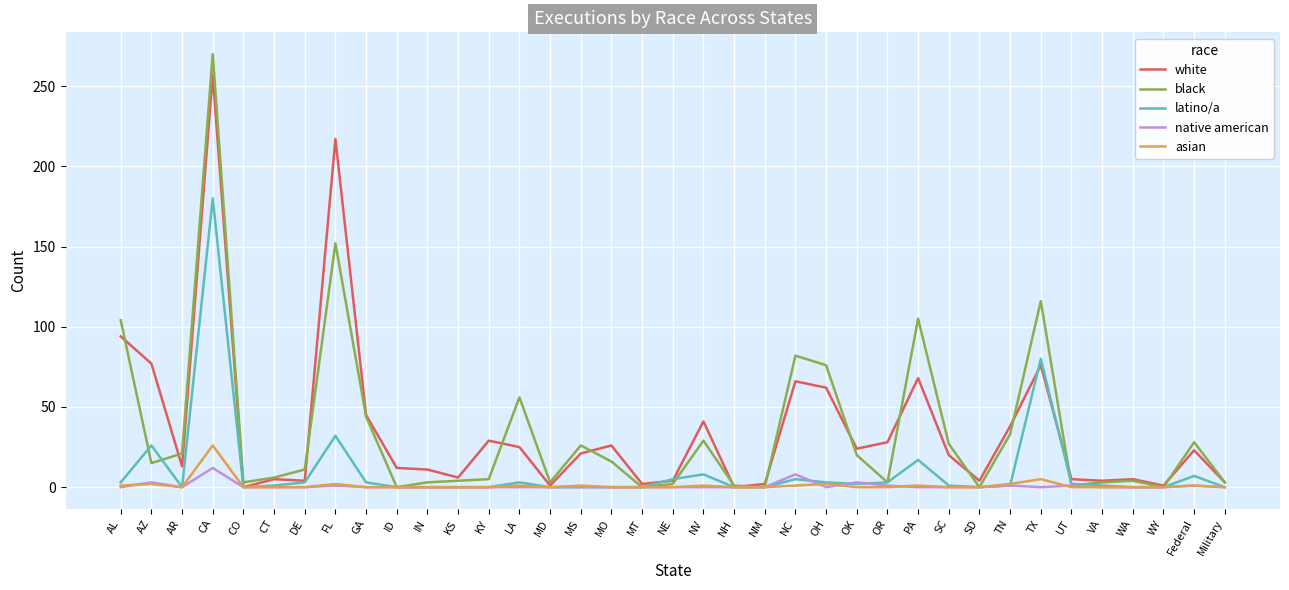

The value of latino/a at WY is 0. True or false?

True